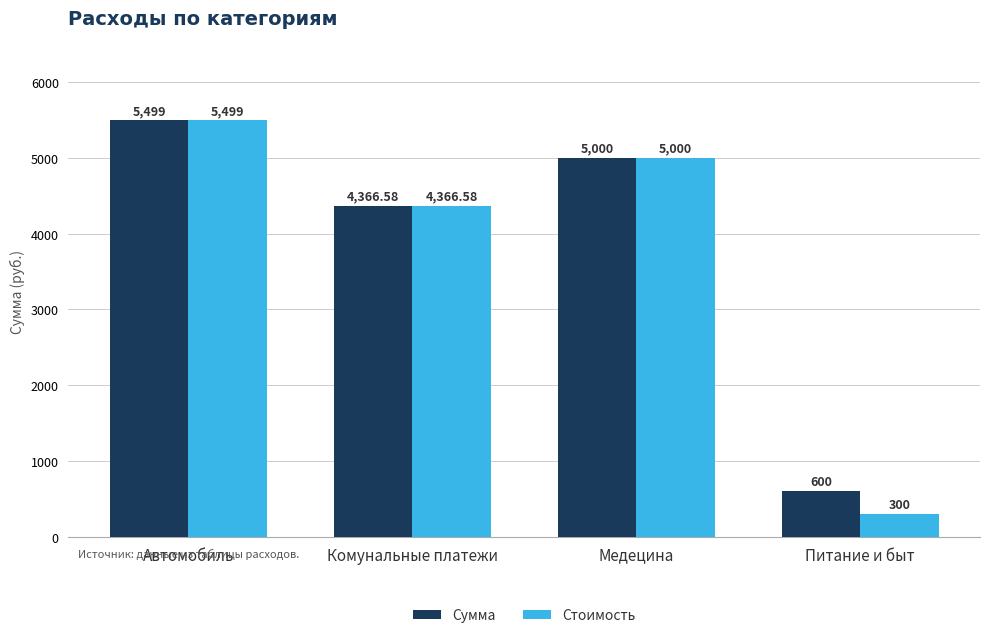

List the series in order of their overall mean, lowest first.

Стоимость, Сумма